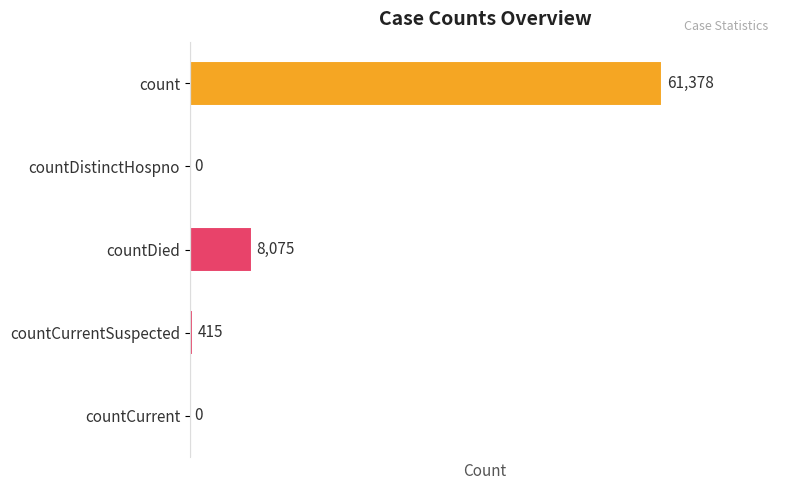

Are the bars horizontal?

Yes